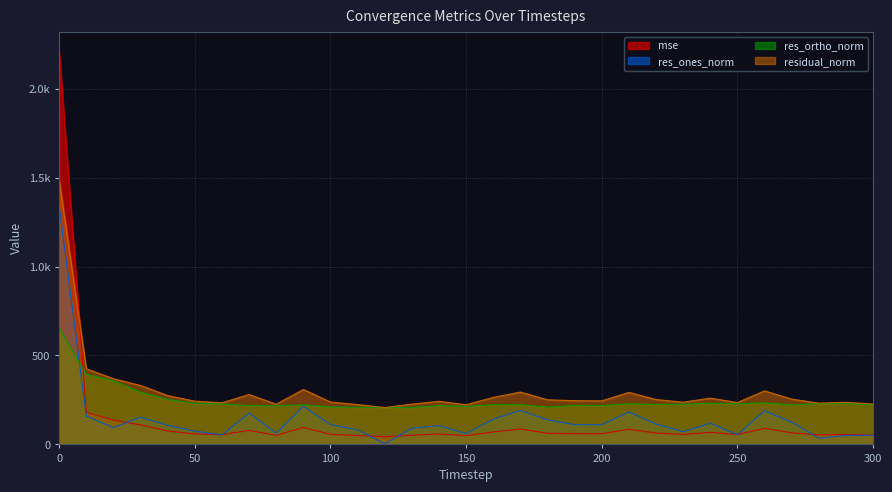

What is the total value across all series at 40?

710.2